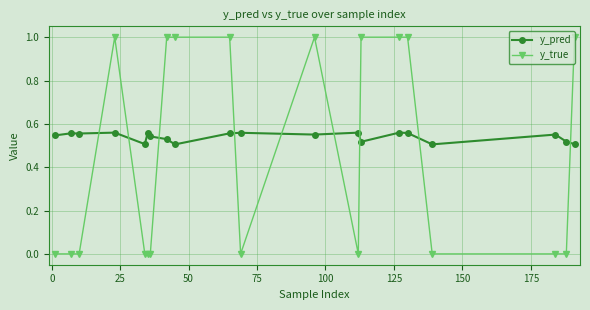

What is the sum of all y_true values?

9.0